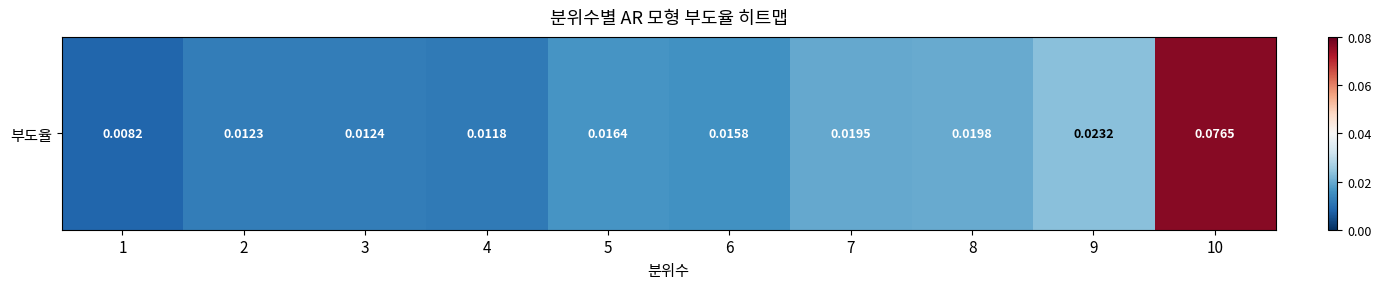

Which label corresponds to the smallest value in the chart?

1